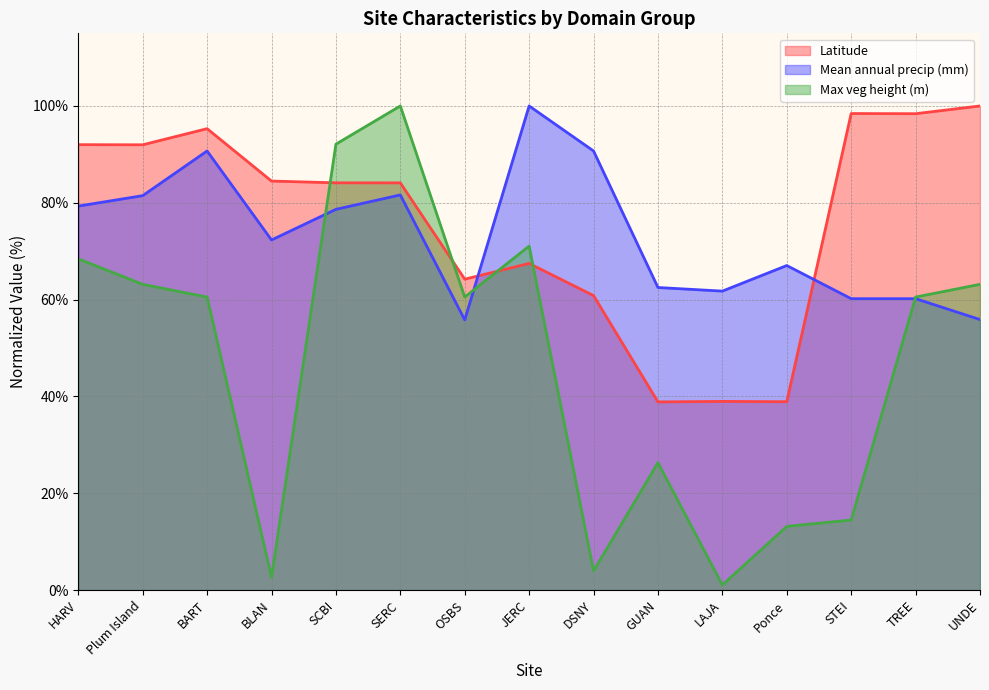

At how many categories does at least one series exceed 52?

15